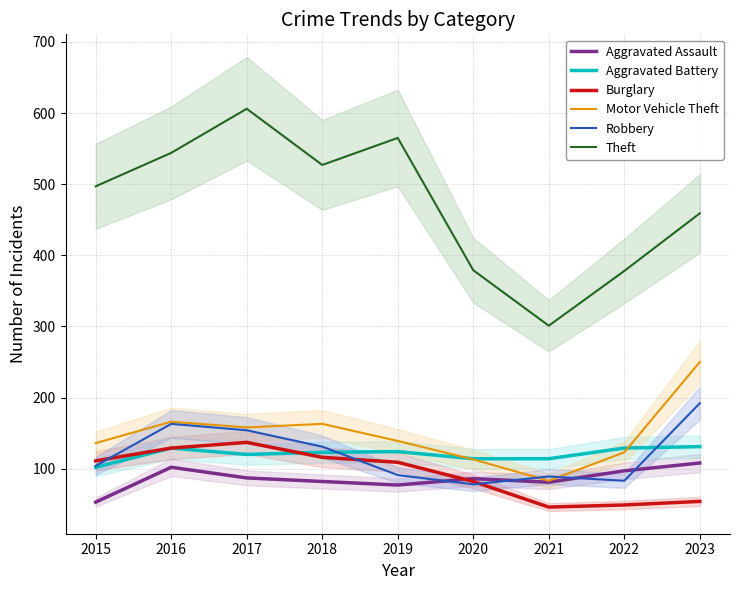

After their last crossing, which series has the higher values: Burglary or Robbery?

Robbery